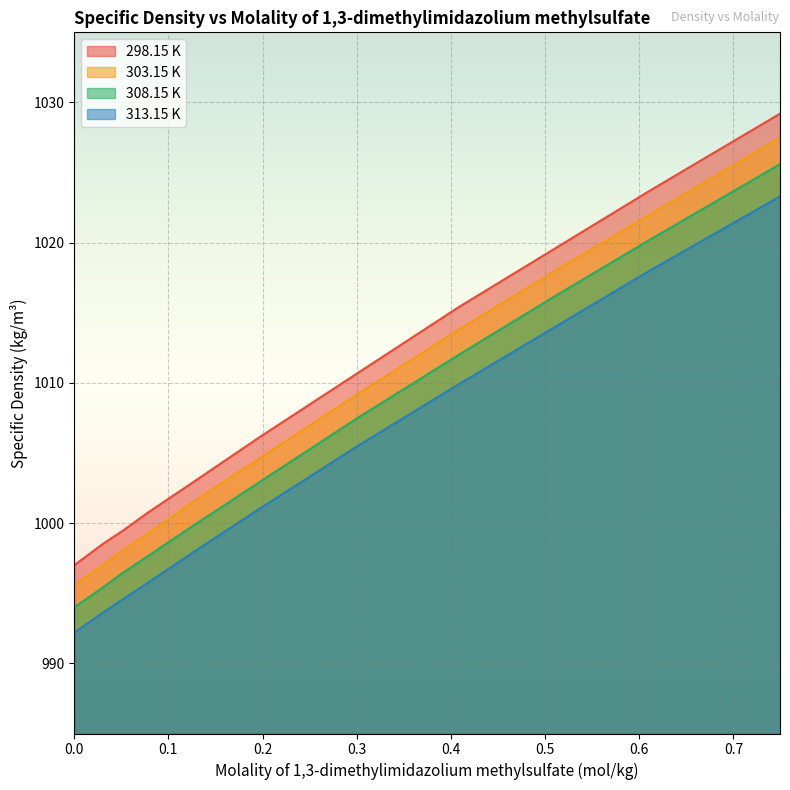

Rank the series by their average value, from lowest to highest.

313.15 K, 308.15 K, 303.15 K, 298.15 K